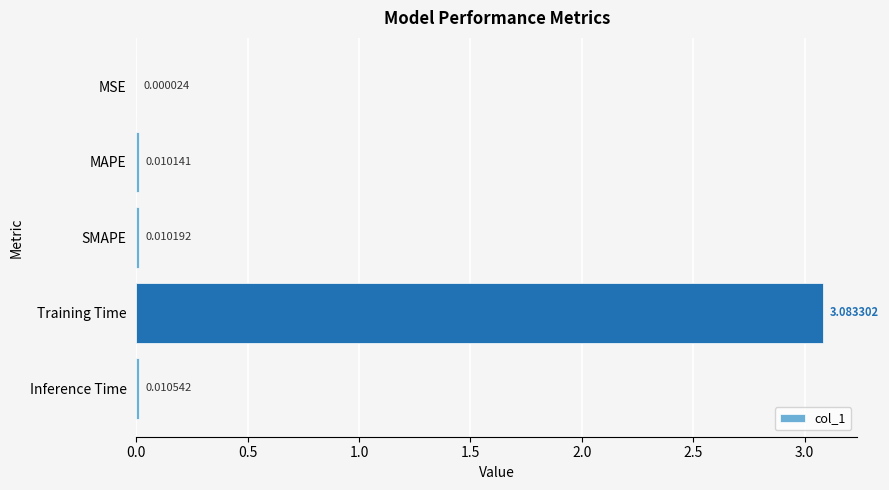

Are the bars horizontal?

Yes